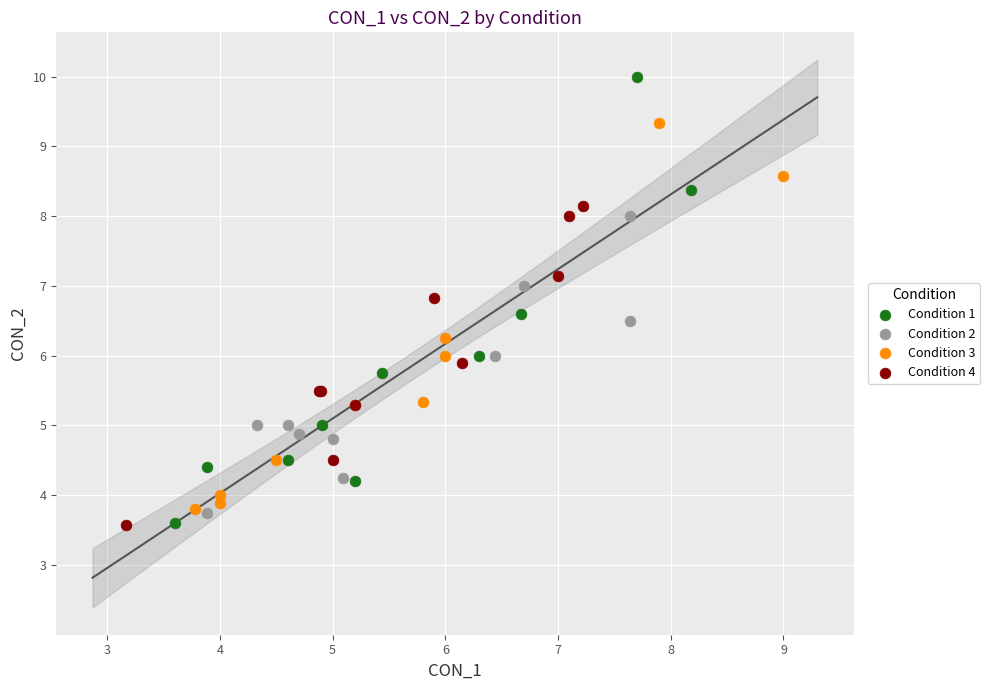

Which series has the largest Y range (max minus min)?

Condition 1